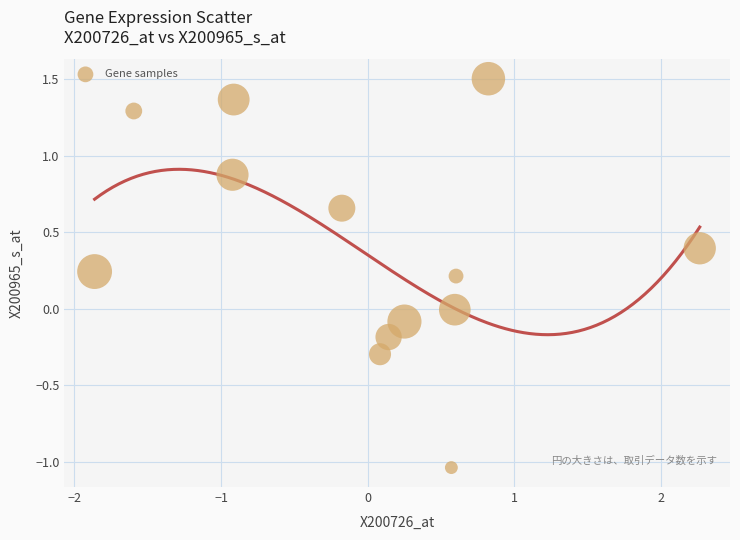

What is the range of Y values (max minus min)?

2.5